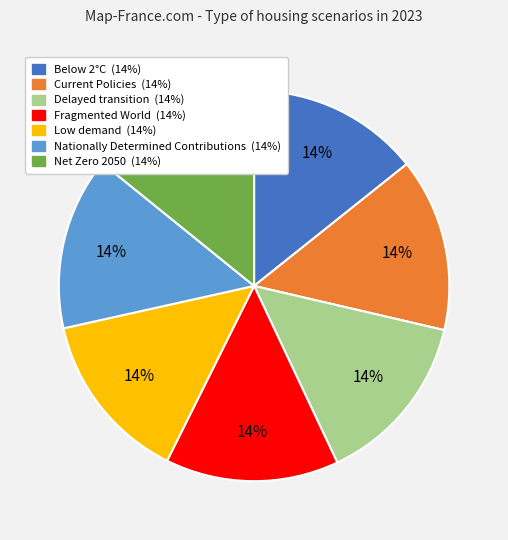

The Delayed transition slice represents 14% of the pie. True or false?

True